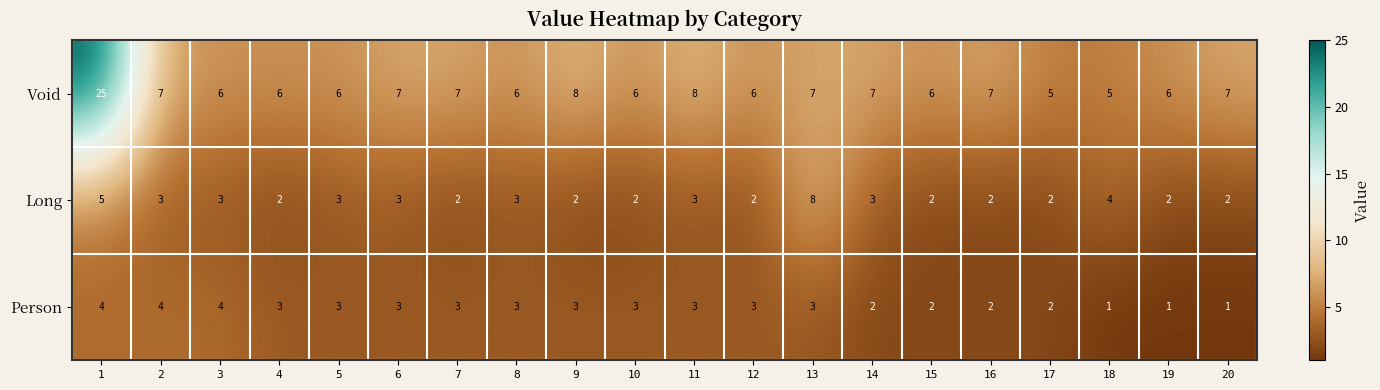

How many data points does each series have?

20